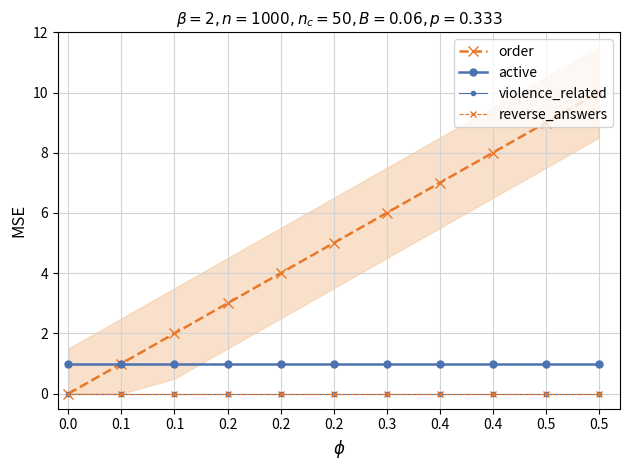

At which label does order first exceed 5?

0.3